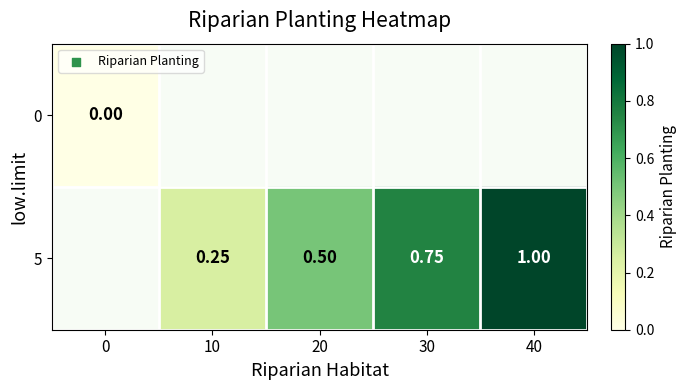

Which has a higher value, 10 or 30?

30